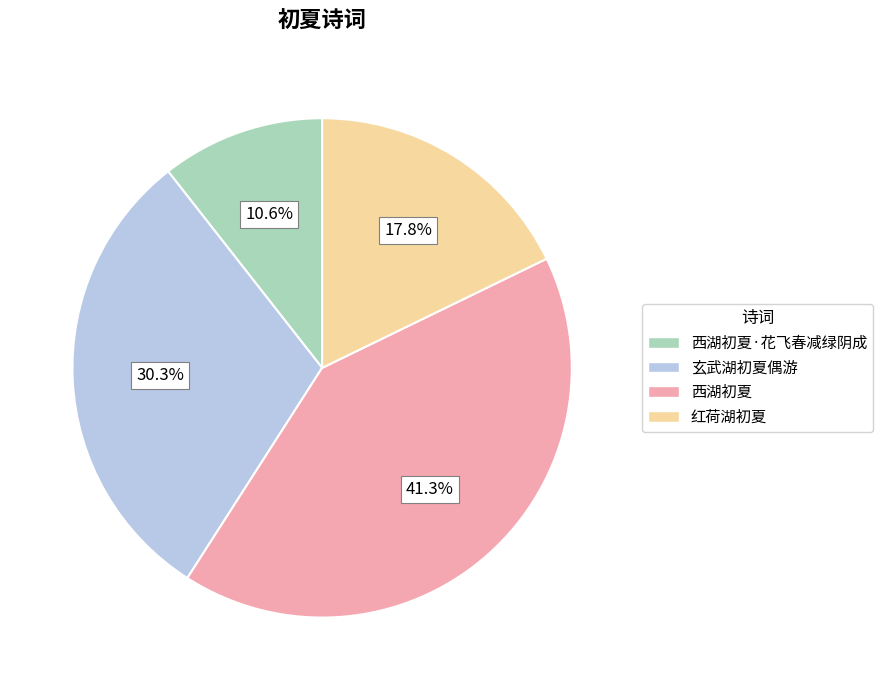

Does any single category account for the majority?

No